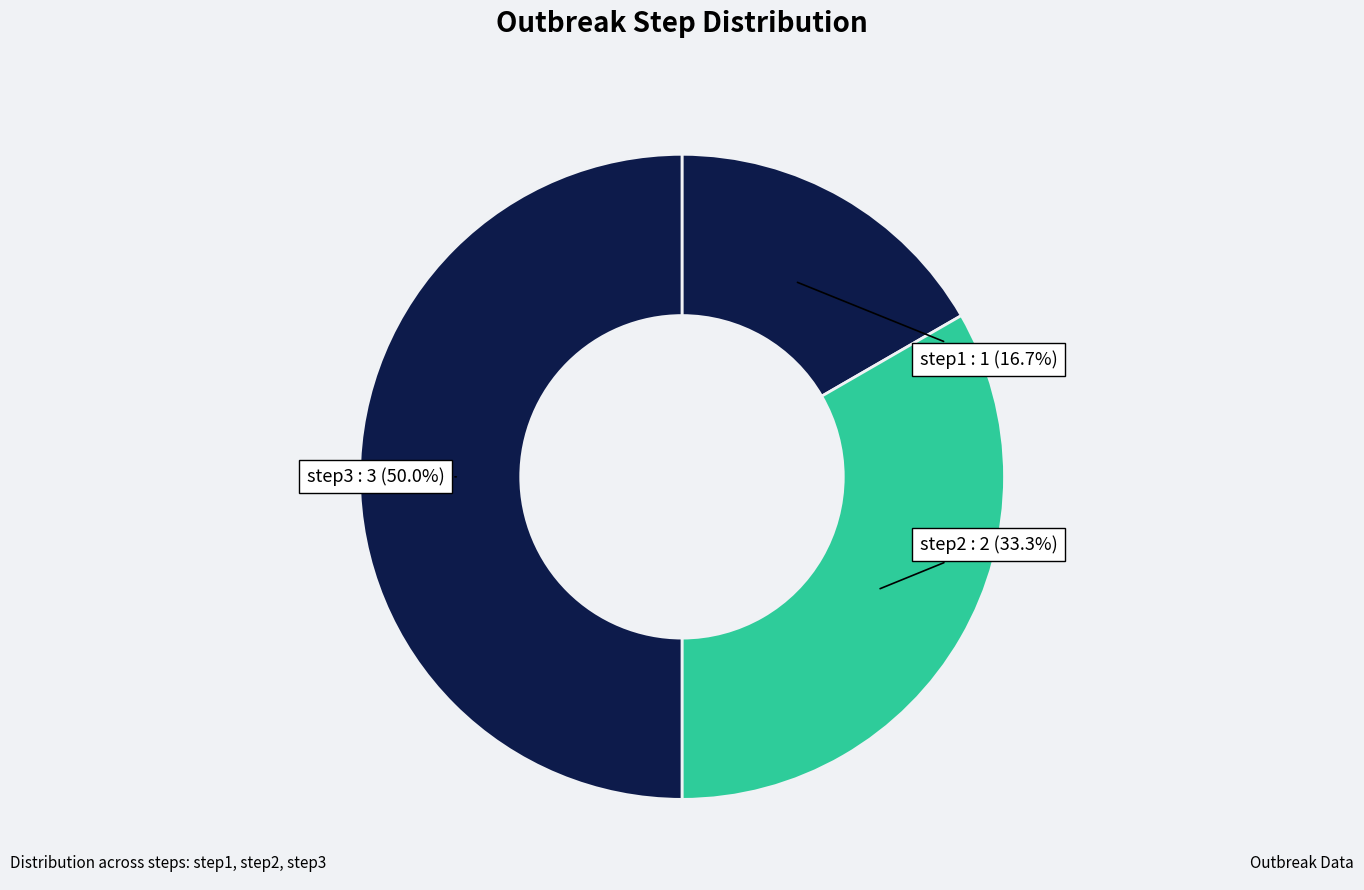

What is the ratio of the value at step1 to the value at step2?

0.5